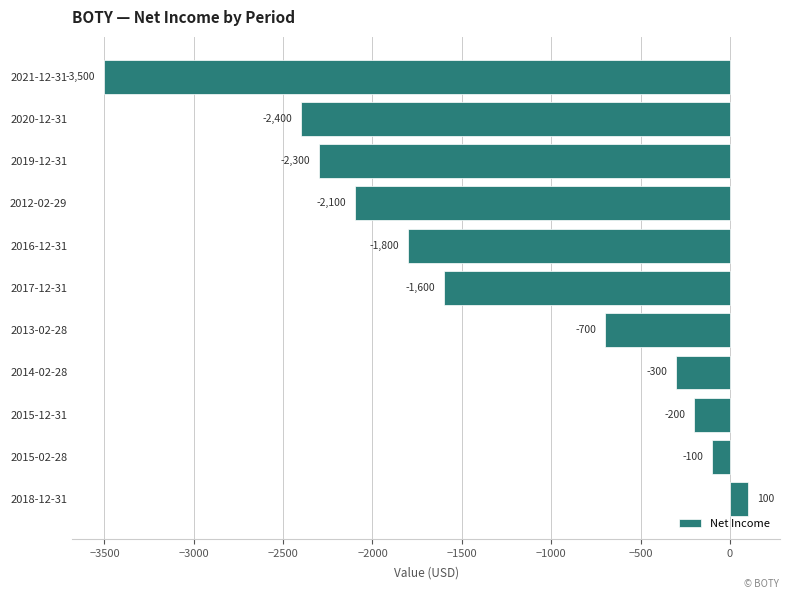

What is the smallest value displayed?

-3500